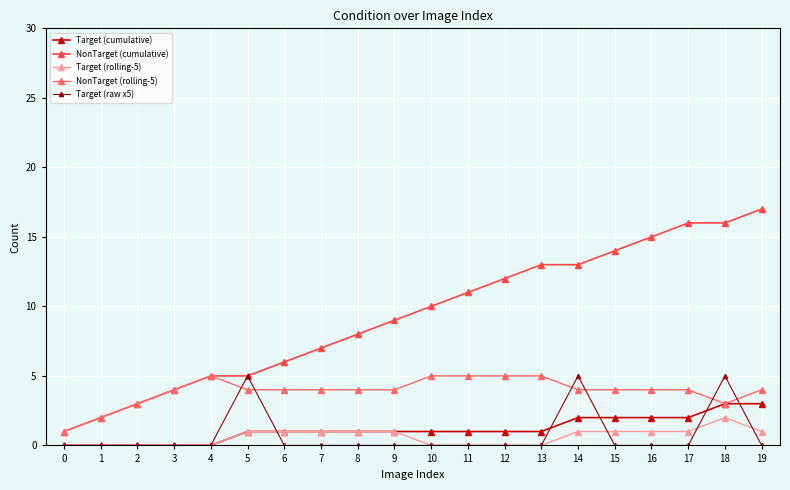

How many lines are shown in the chart?

5